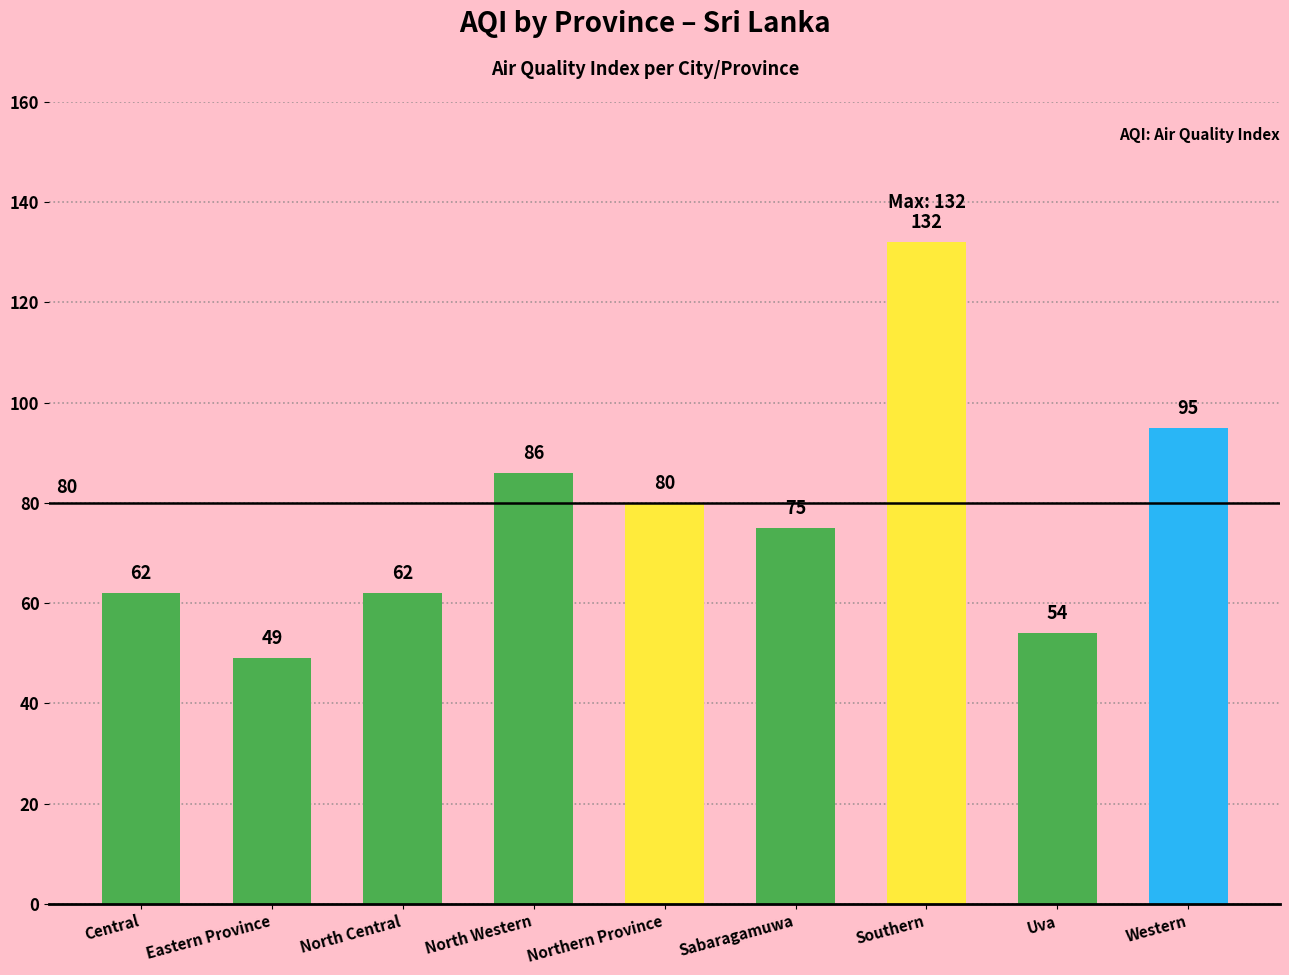

What is the minimum value shown in the chart?

49